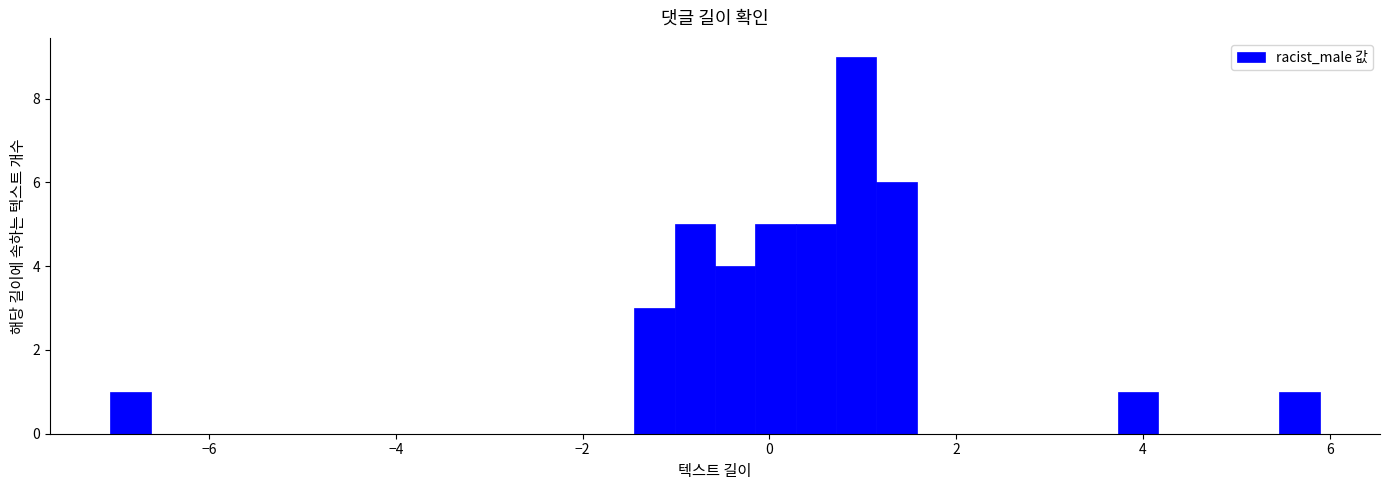

Around what value on the x-axis is the tallest bar? Give the approximate position of its centre, as read against the axis.

1.0